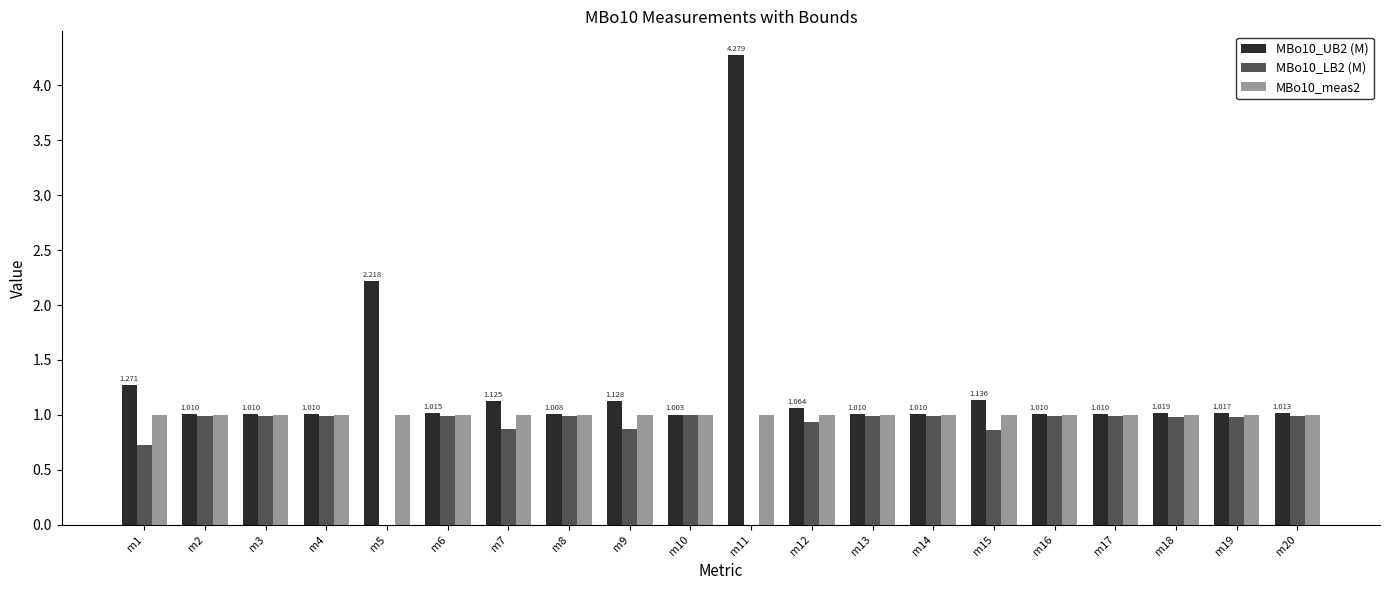

How many distinct data groups are displayed?

3